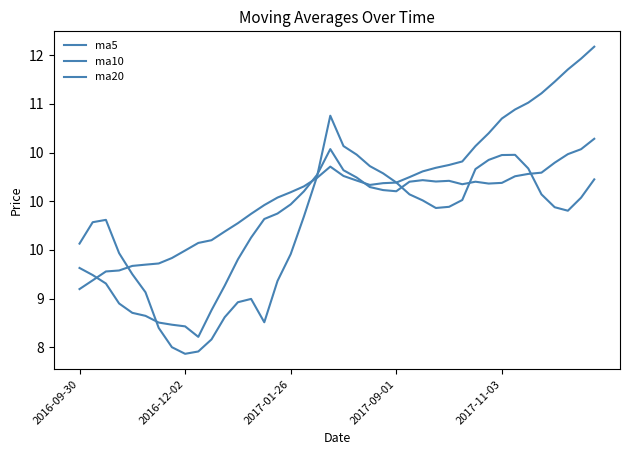

Does the chart display data point markers on the line(s)?

No